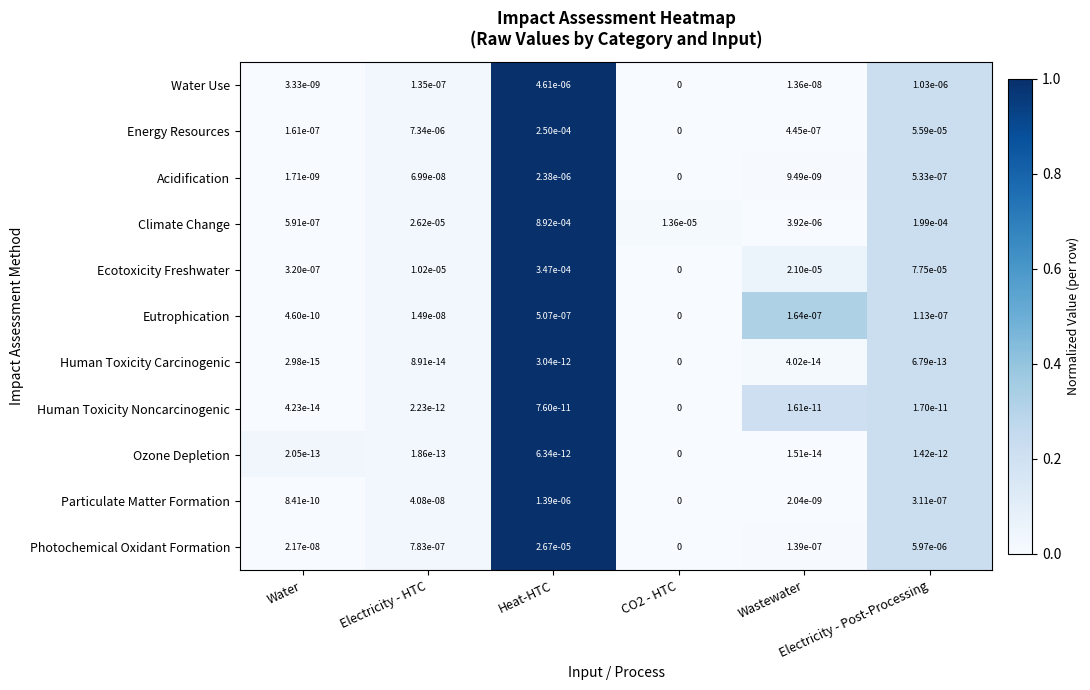

At which category is the sum across all series the highest?

Heat-HTC